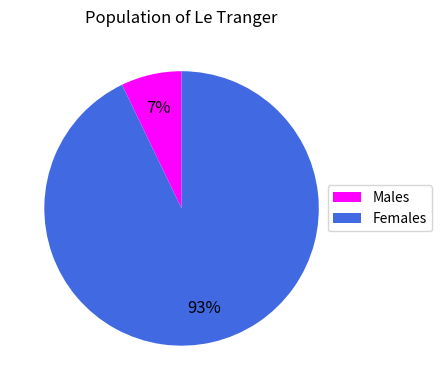

Count the number of slices in the pie.

2